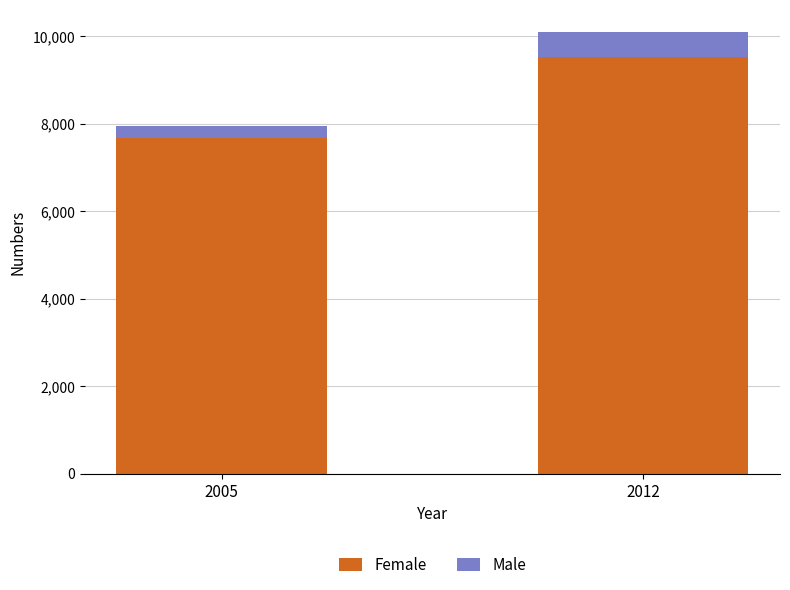

How many values in the Female series are below 9524?

1